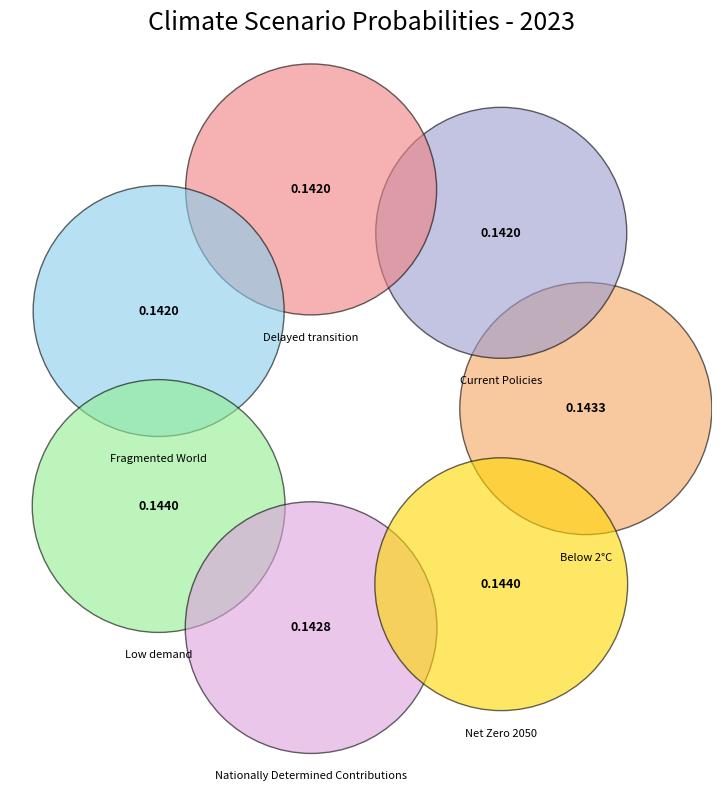

How many slices are in this pie chart?

7